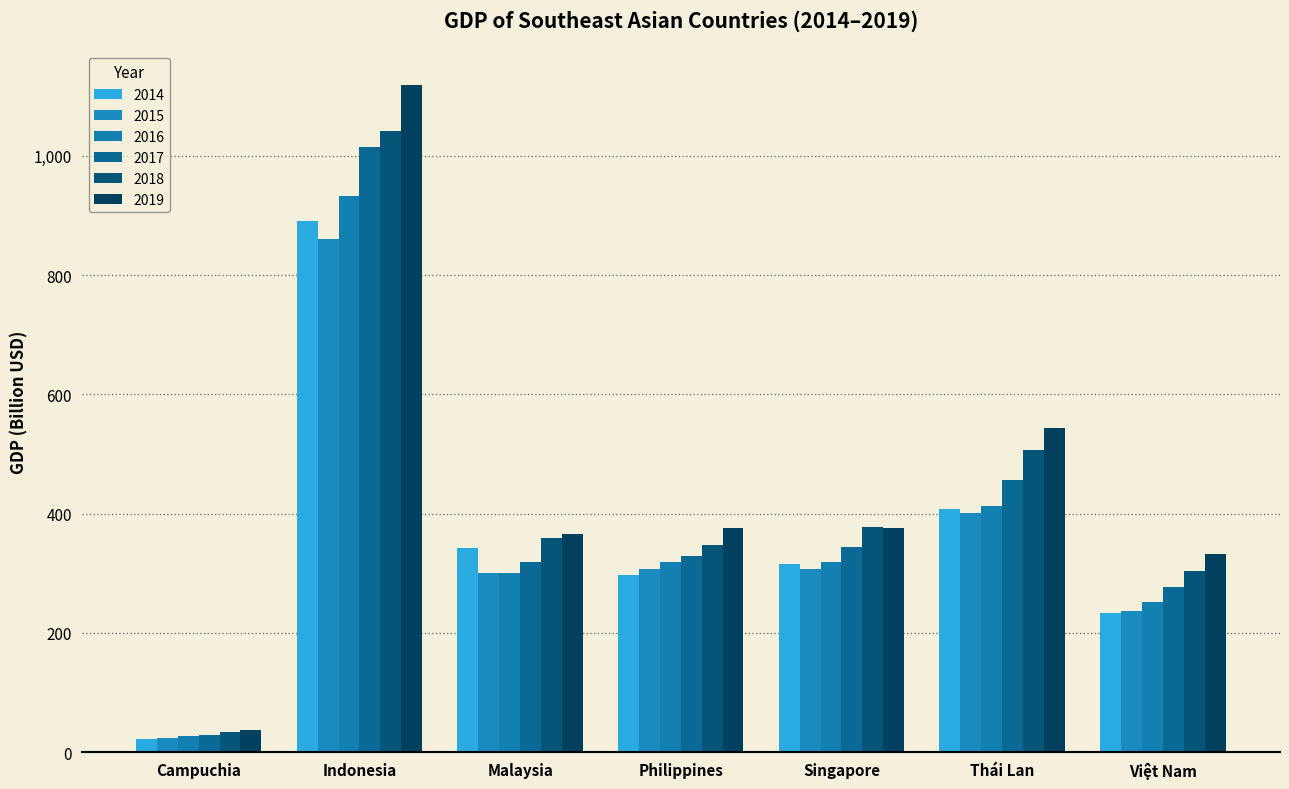

What value does the 2016 series have at Việt Nam?

252.1